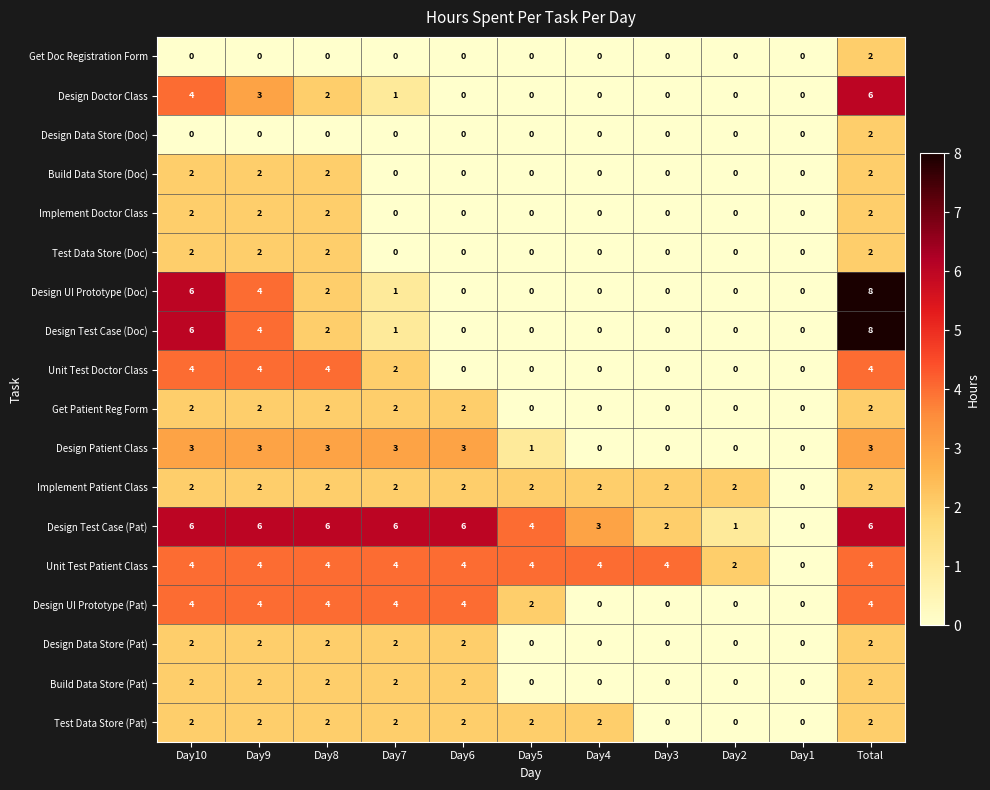

What value does the Design UI Prototype (Pat) series have at Day9?

4